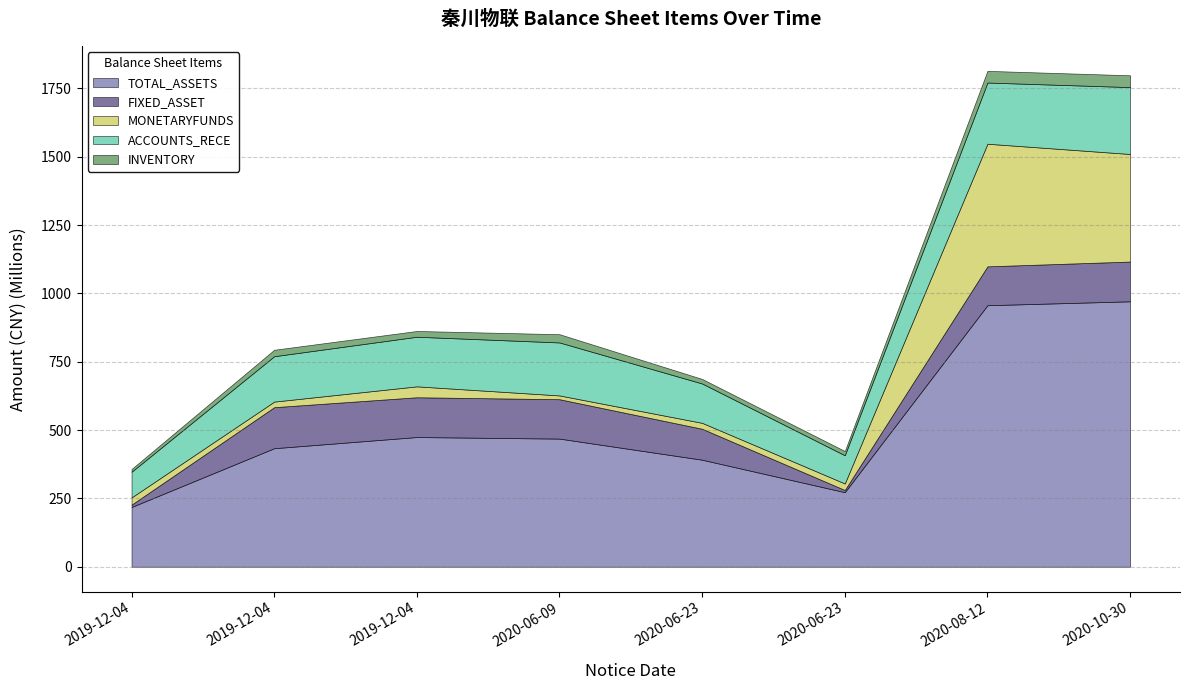

The value of FIXED_ASSET at 2019-12-04 is 145474661.8. True or false?

True